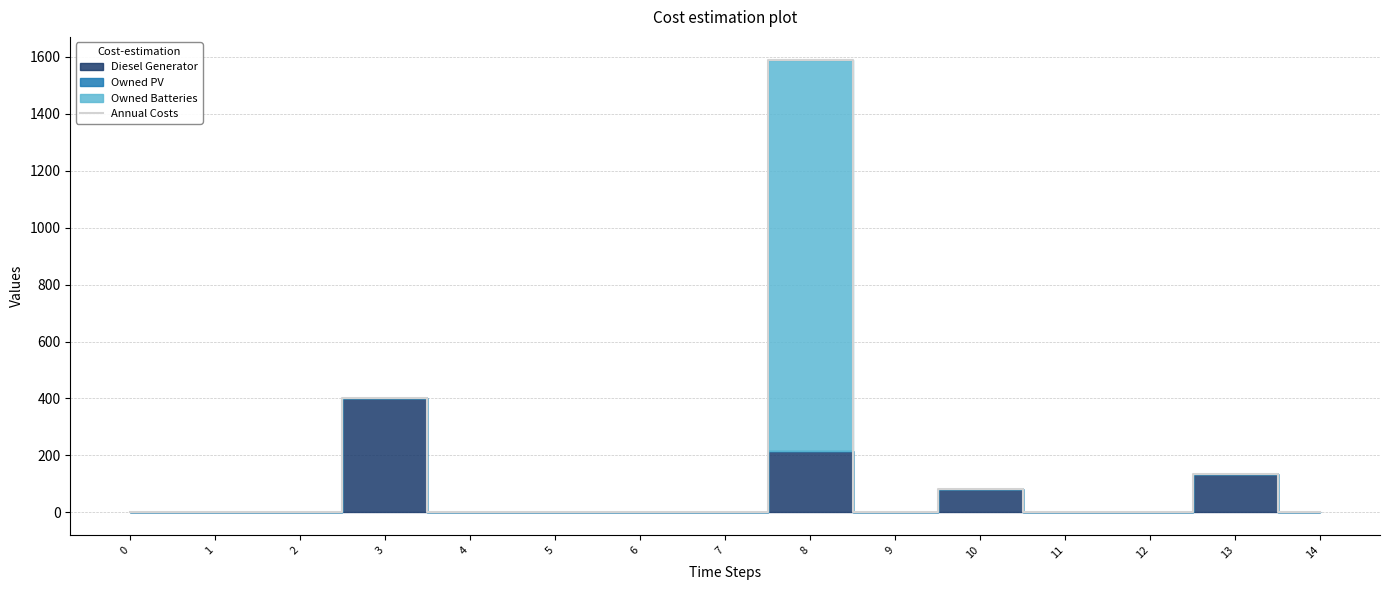

At which category does the chart reach its peak across all series?

8